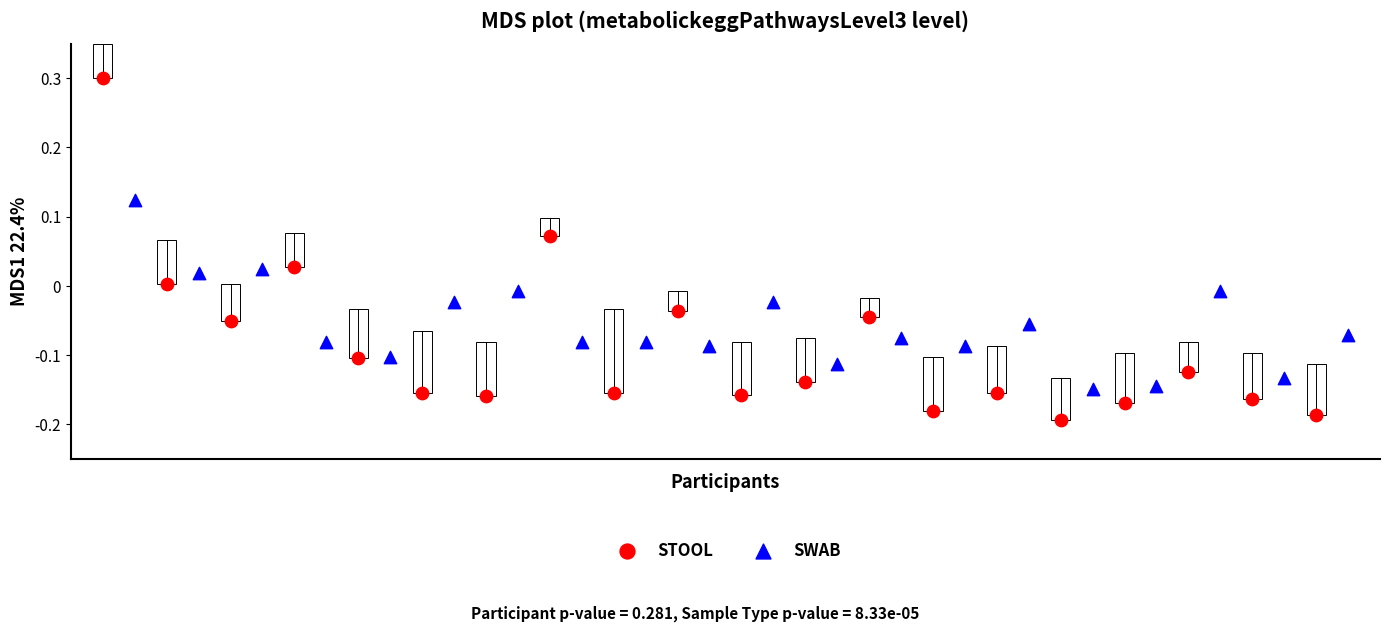

Which series has the widest spread of Y values?

STOOL